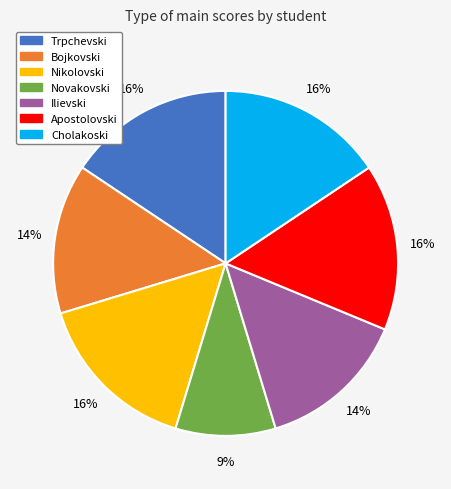

Combined, do Novakovski and Bojkovski account for over 50%?

No